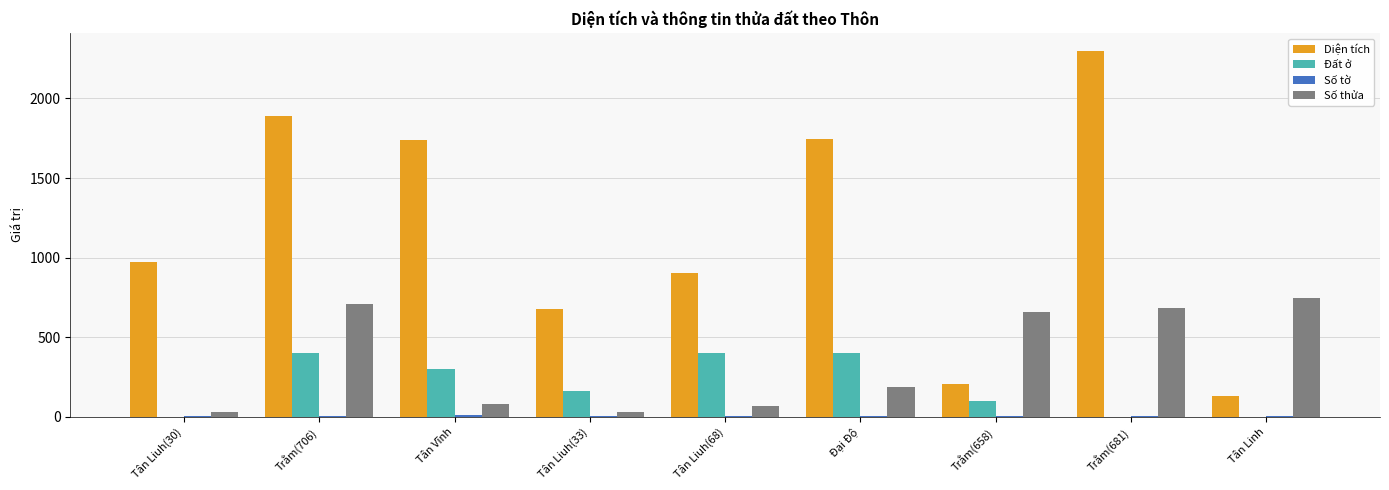

The value of Đất ở at Trằm(681) is 195.2. True or false?

False